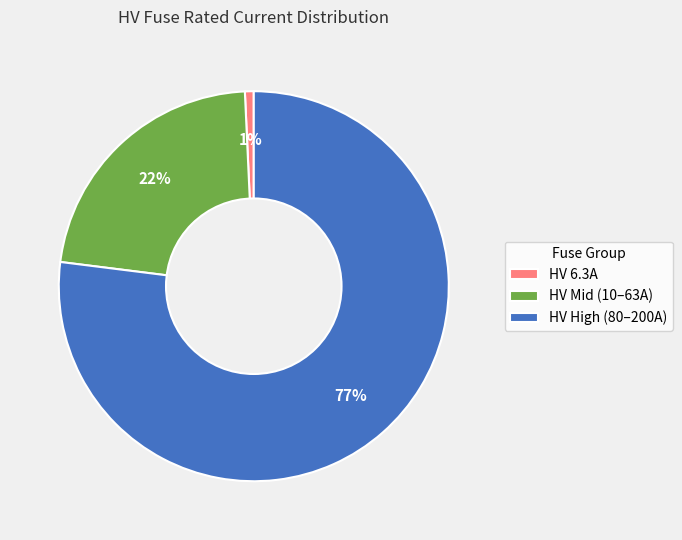

To the nearest percent, what is the difference between the largest and smallest slice percentages?

76%